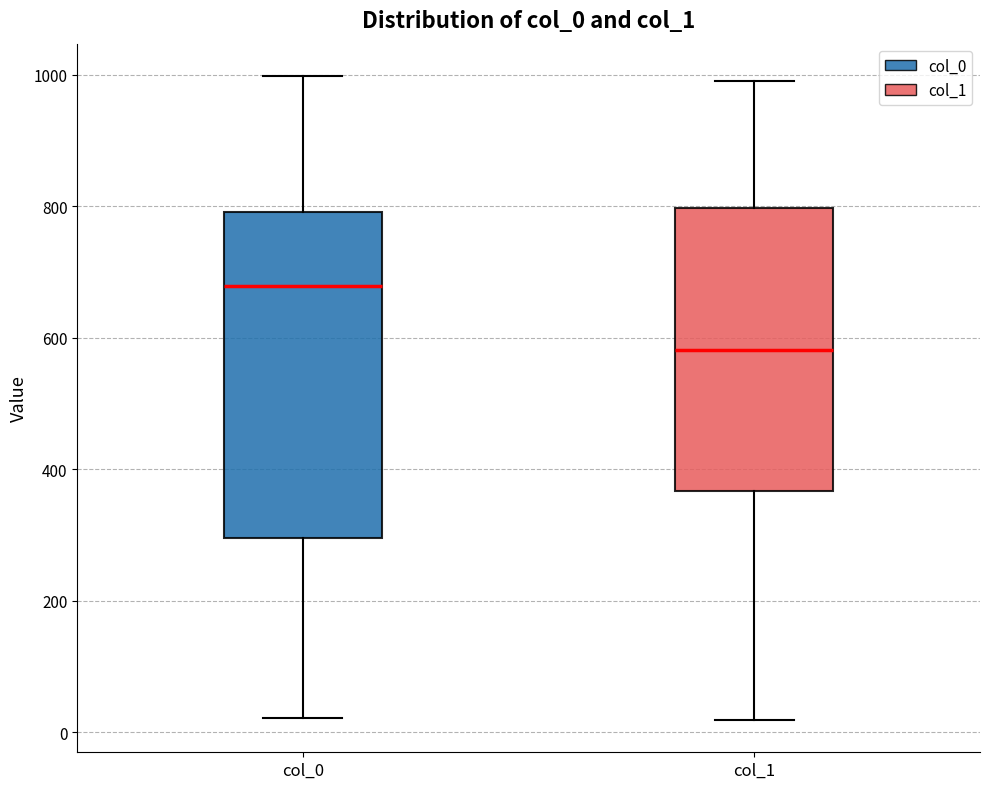

Which box's median line is the highest?

col_0